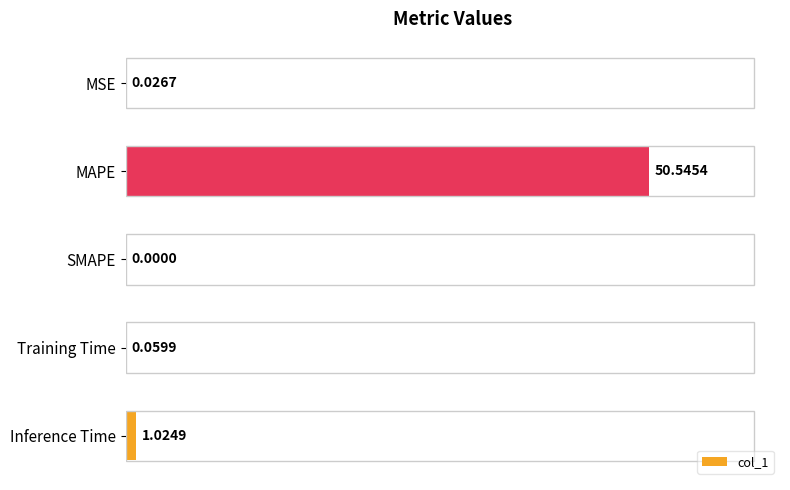

At which category does the chart reach its peak across all series?

MAPE